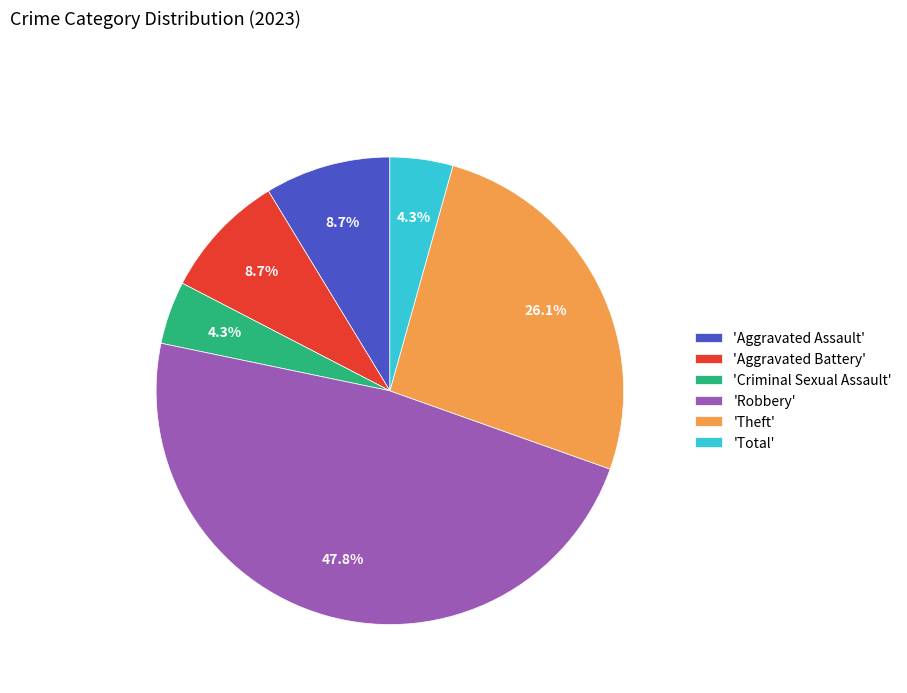

Does any single category account for the majority?

No